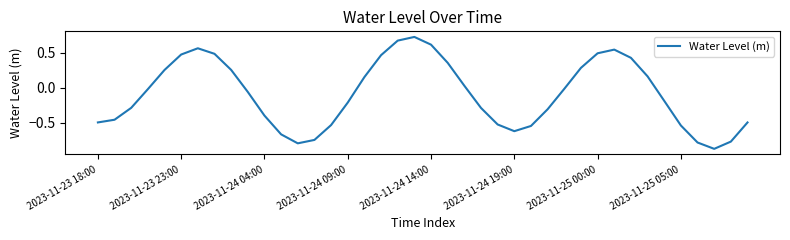

How many interior local valleys (lower than both neighbors) does the data have?

3